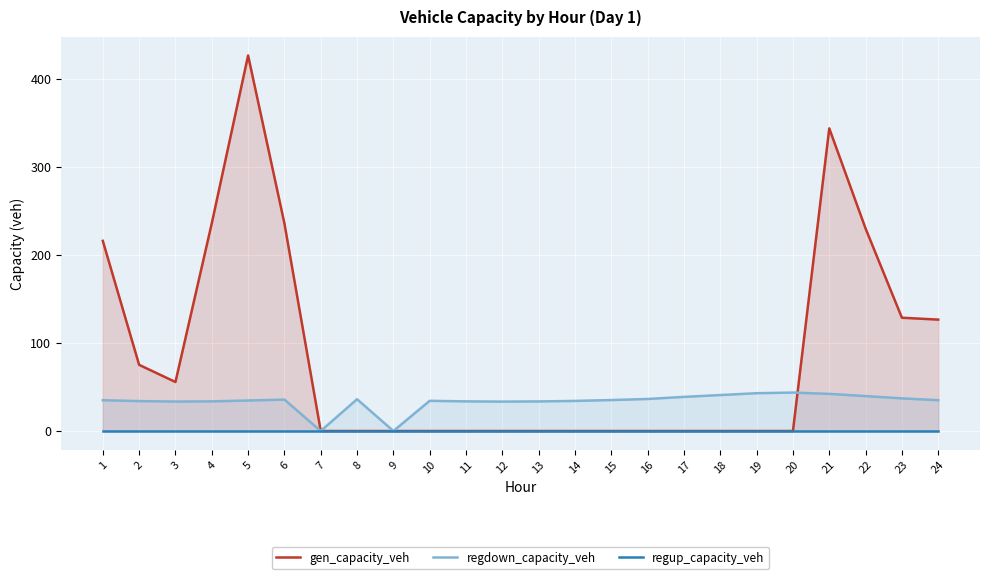

Is it true that gen_capacity_veh equals 104.8 at 2?

False